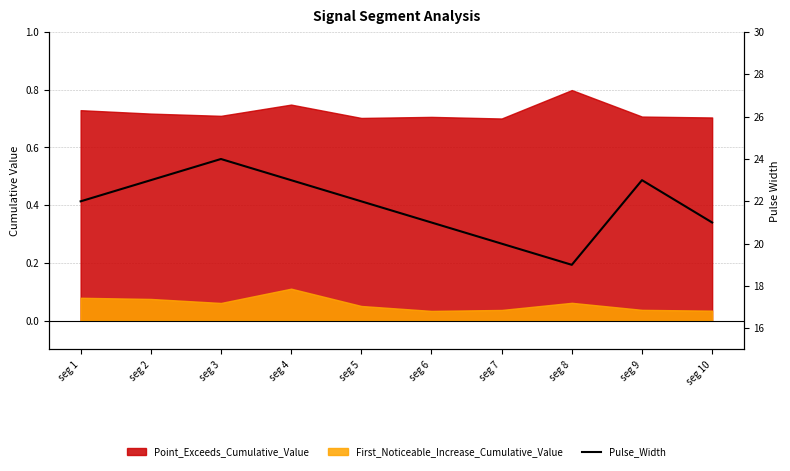

What is the maximum value shown in the chart?

24